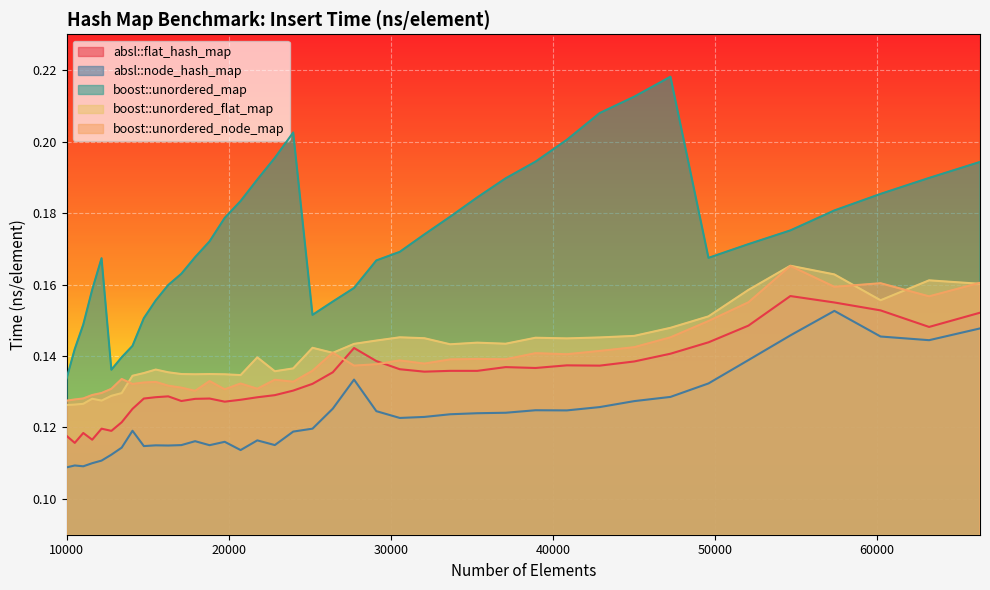

The boost::unordered_flat_map series shows 0.1 at 11025. True or false?

False